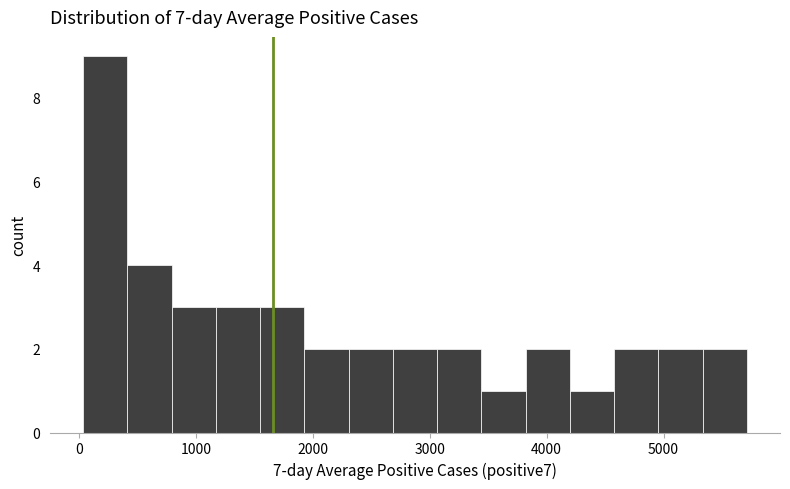

Around what value on the x-axis is the tallest bar? Give the approximate position of its centre, as read against the axis.

200